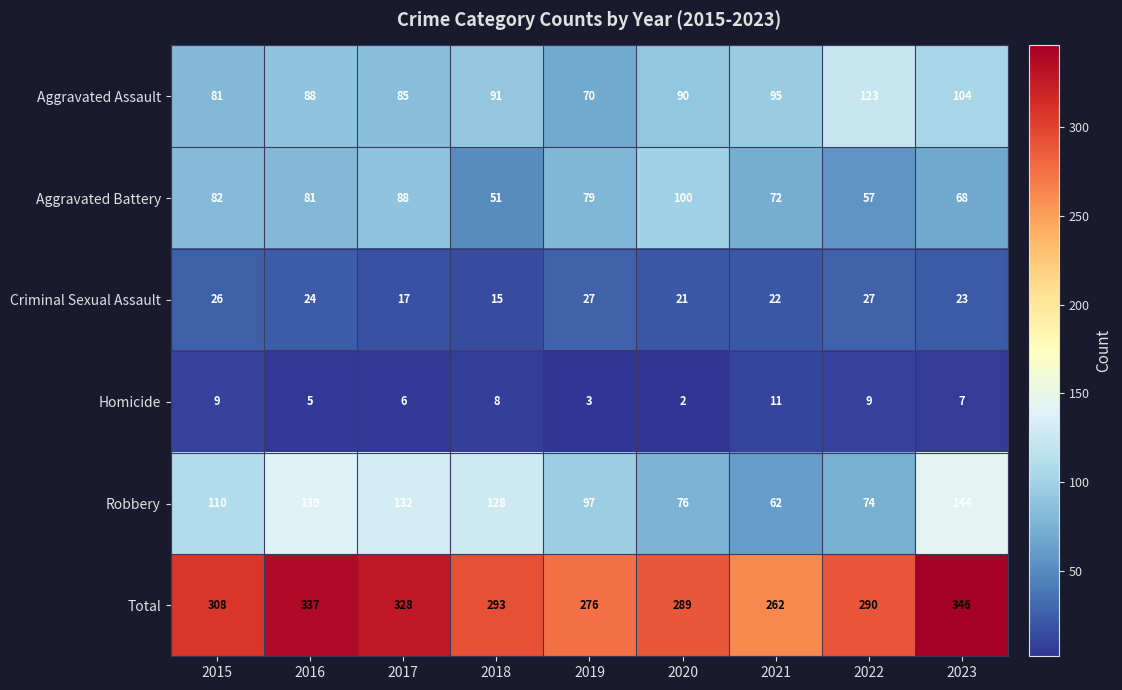

Between 2019 and 2021, which series saw the biggest shift?

Robbery